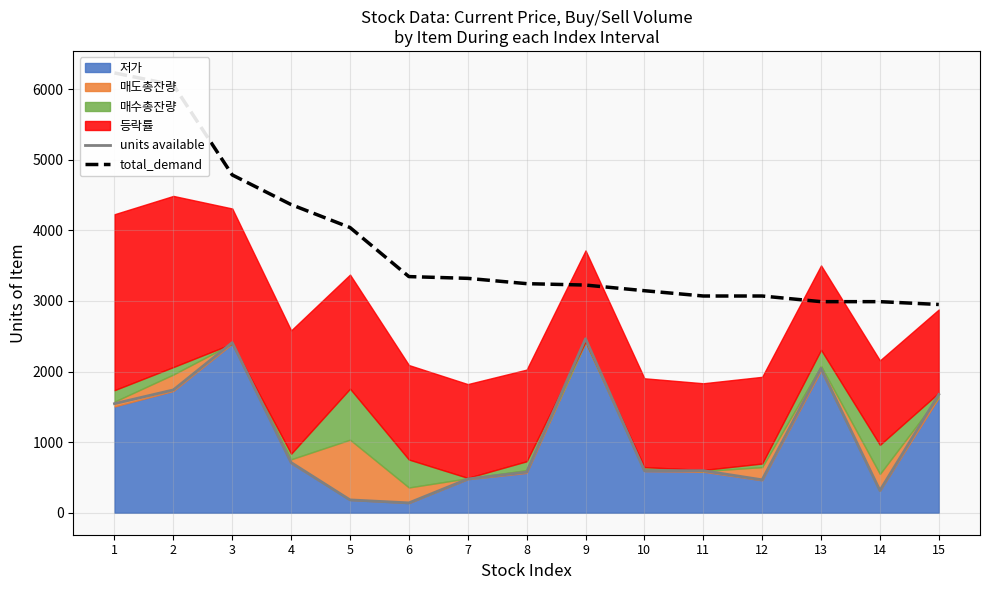

What is the difference between the units available values at 15 and 7?

1197.0